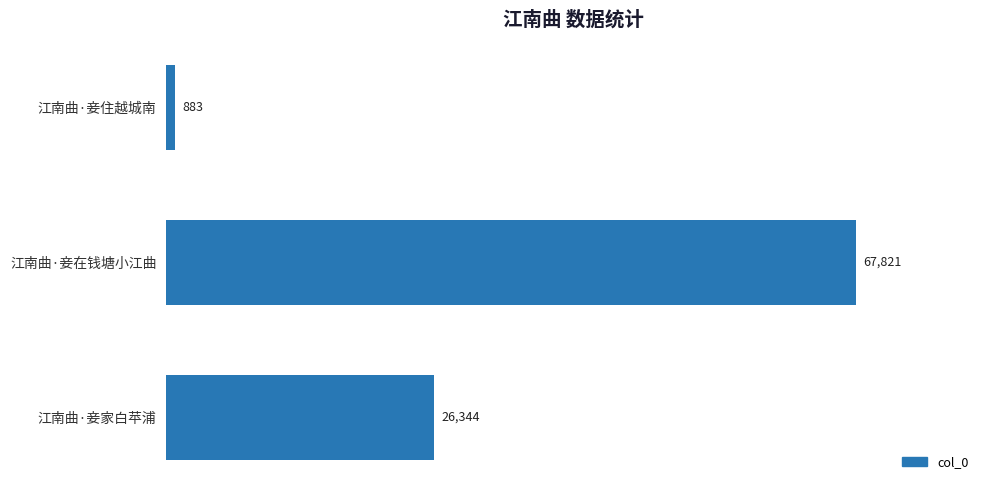

Is it true that the value at 江南曲·妾在钱塘小江曲 is 37632?

False